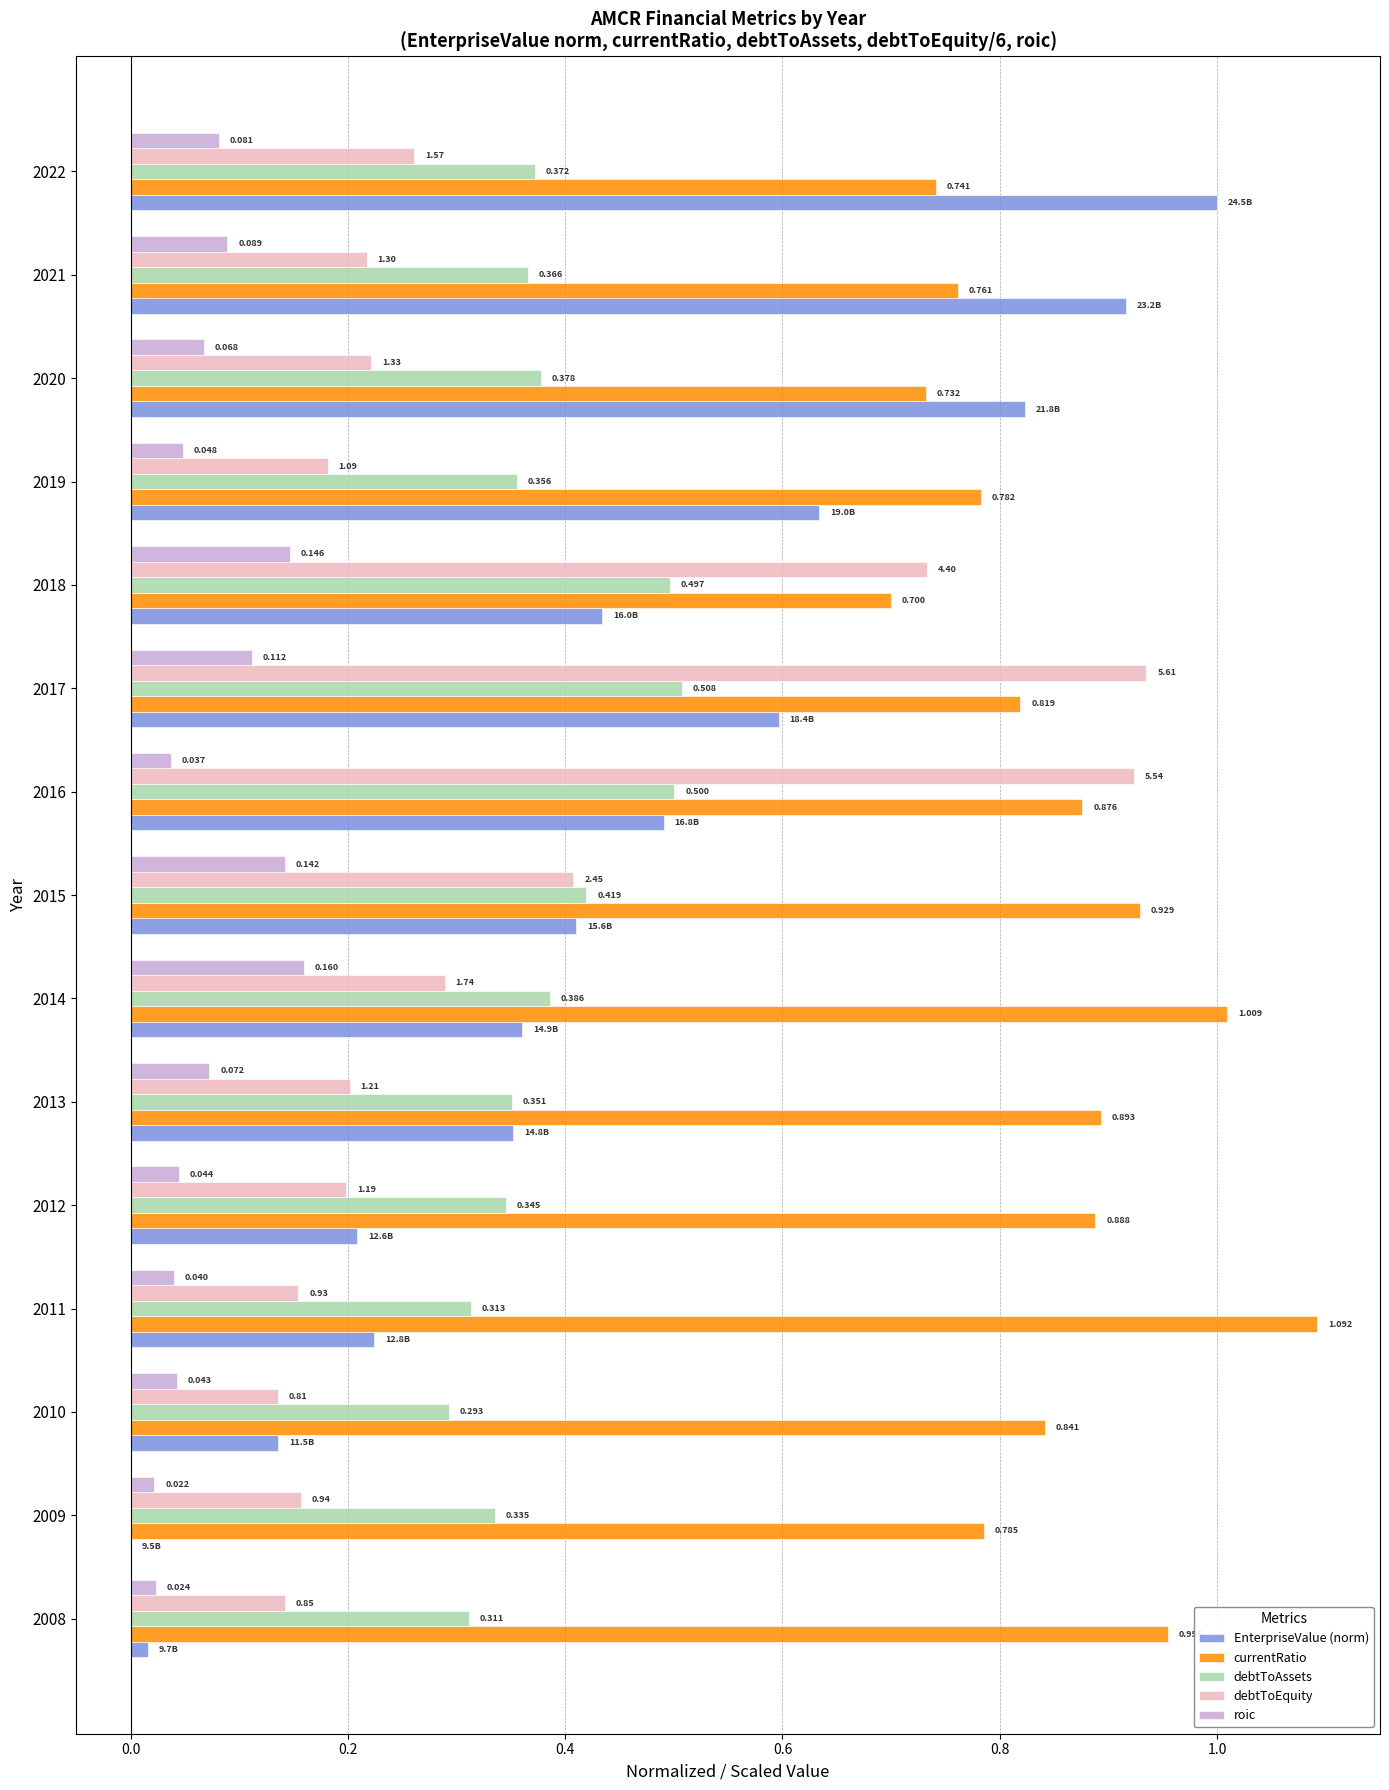

Which series has the largest total across all categories?

currentRatio